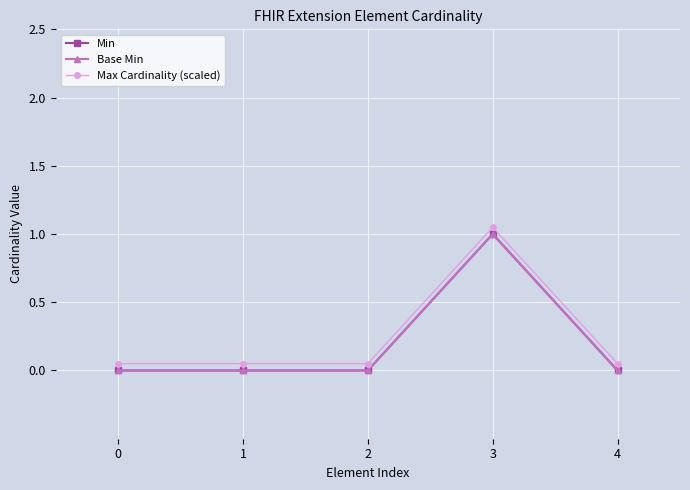

Between 4 and 2, which is larger?

4